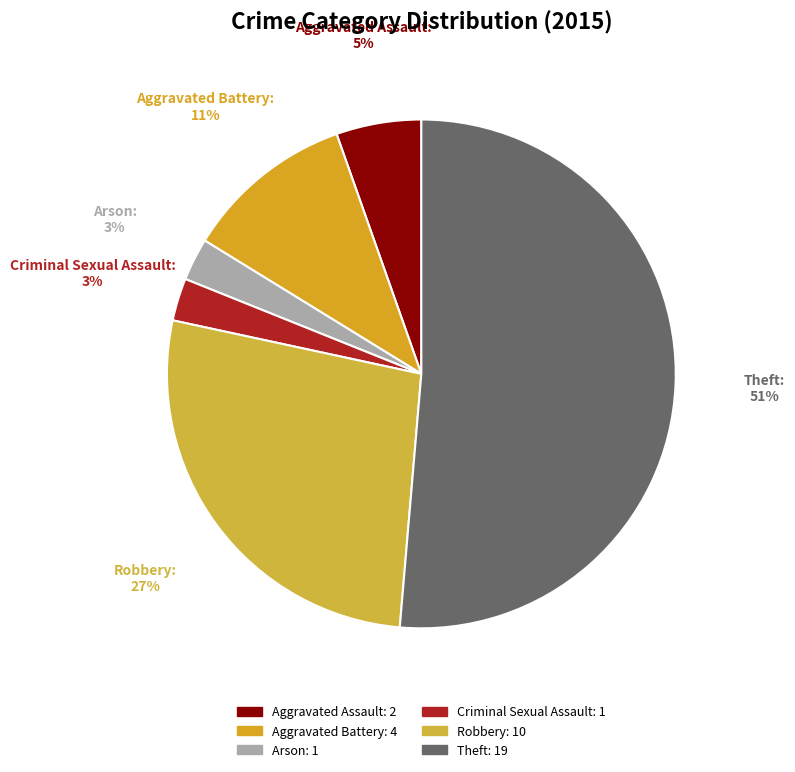

Which has a higher value, Robbery or Arson?

Robbery